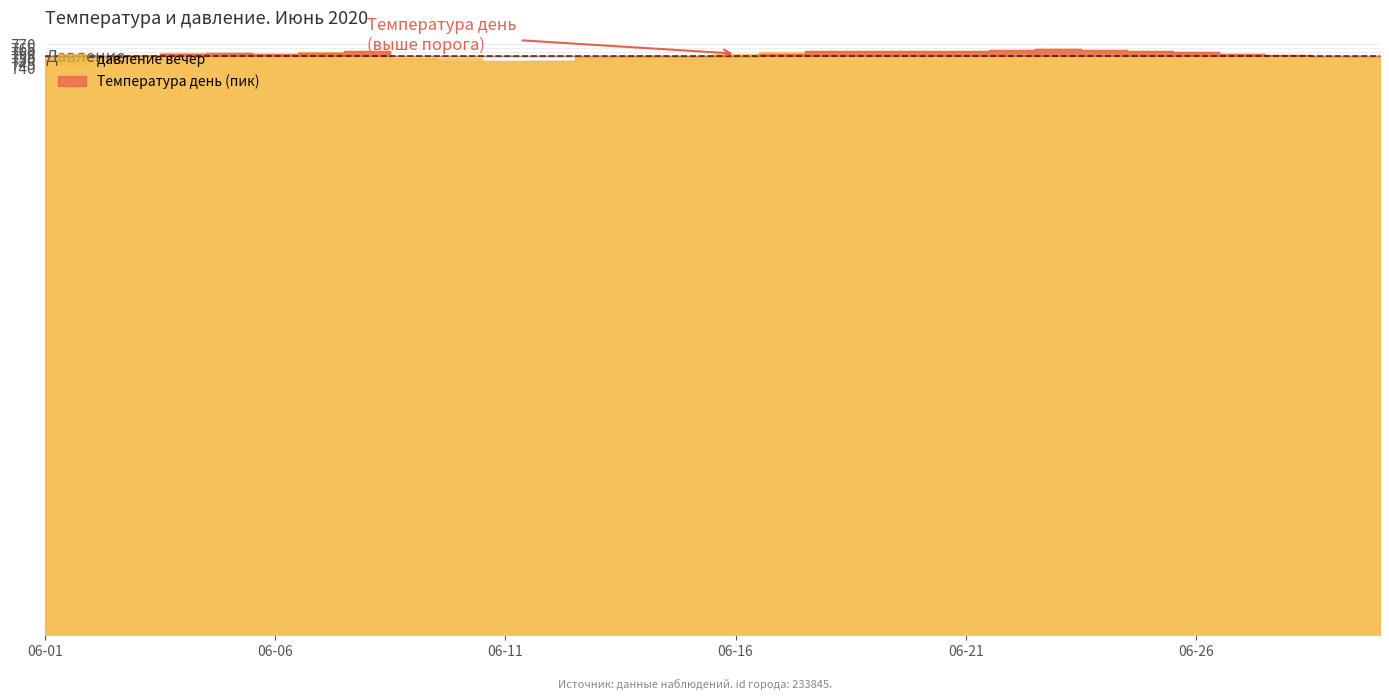

What is the value of the давление день point at the 30th from the left?

752